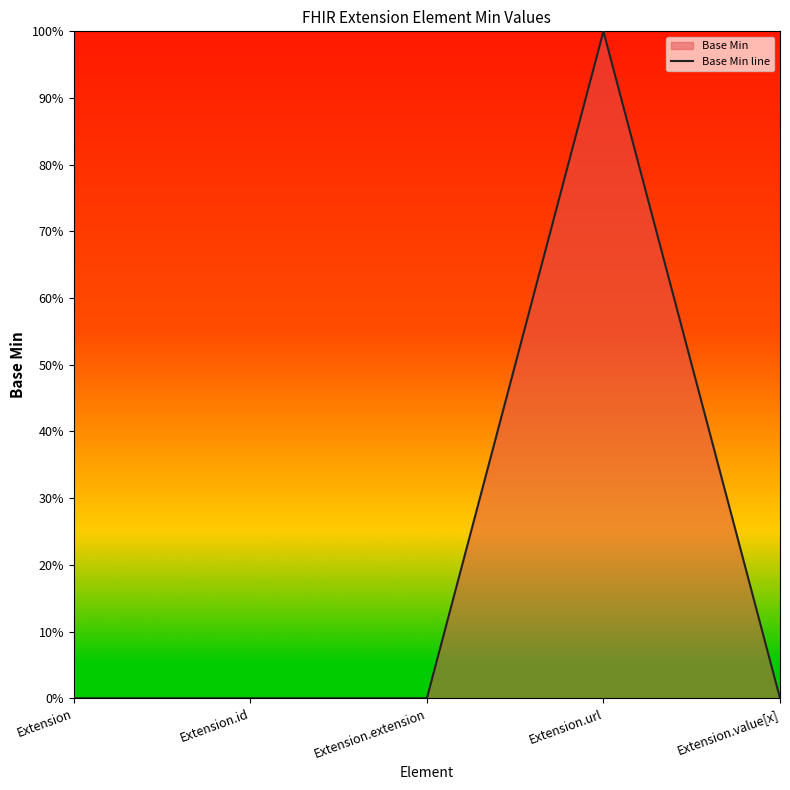

How many values are above zero?

1